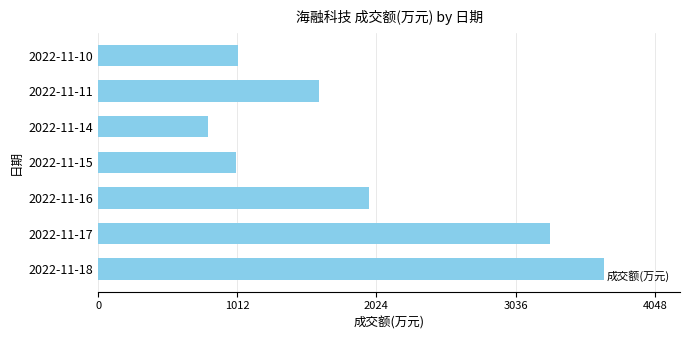

What is the sum of the values at 2022-11-18 and 2022-11-10?

4699